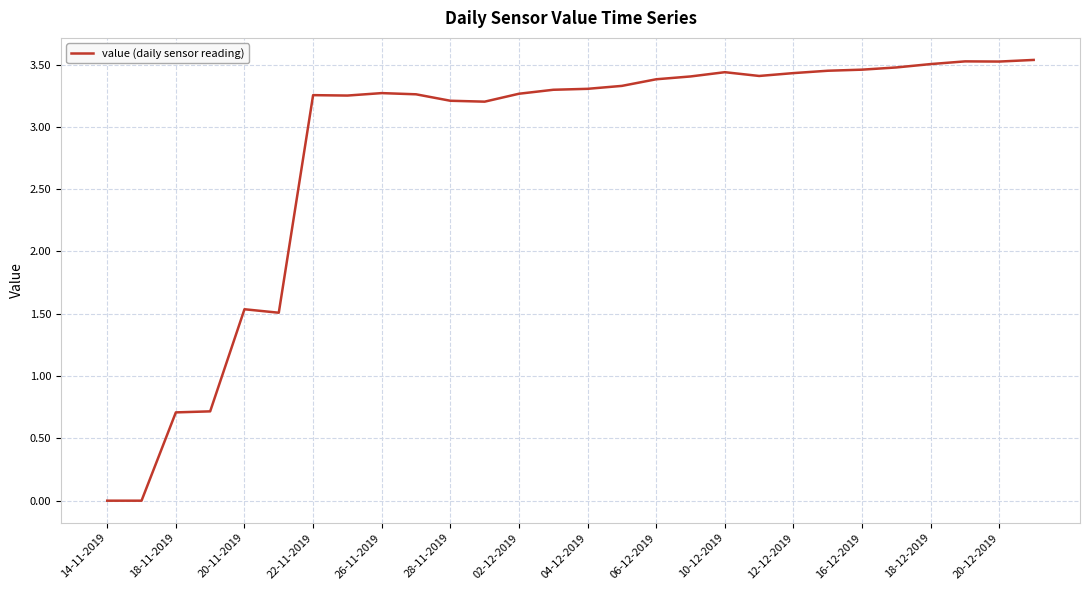

Does the chart display data point markers on the line(s)?

No